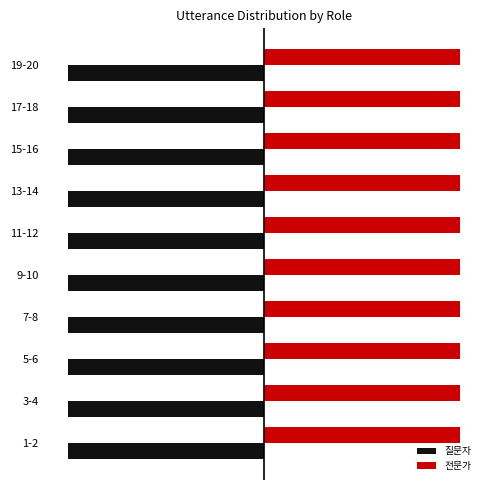

What are all the series names shown in the legend?

질문자, 전문가